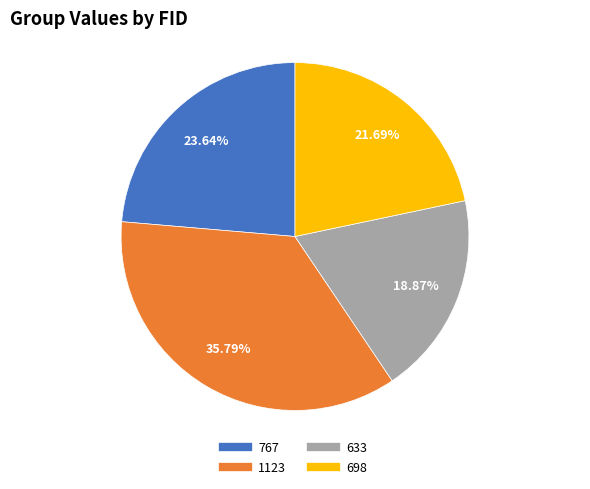

What is the largest slice in the pie chart?

1123